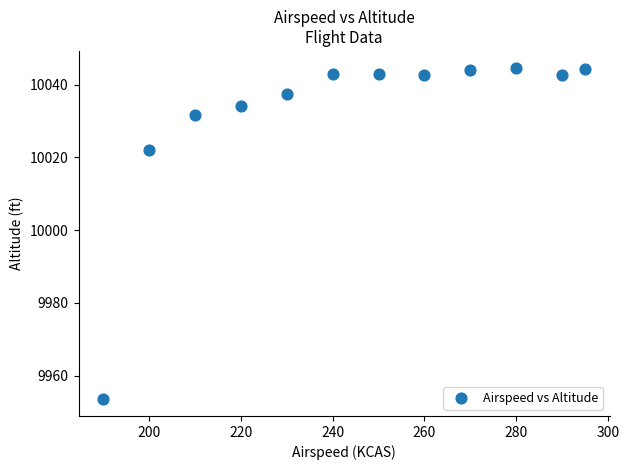

What is the average Y value?

10031.9